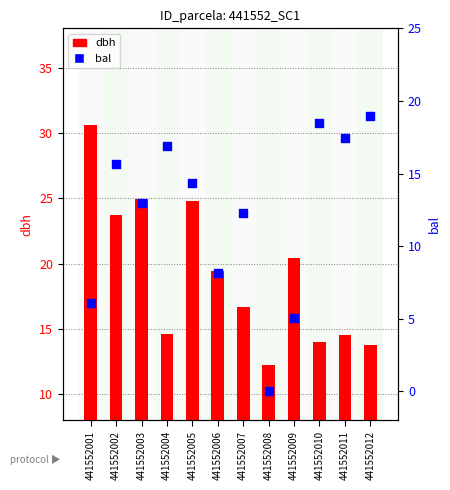

Which series has the largest total across all categories?

dbh